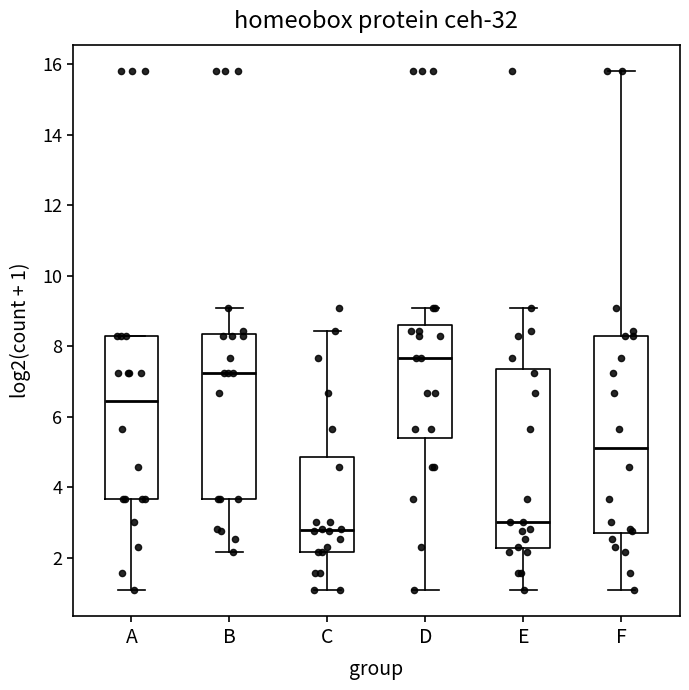

Reading left to right, read every box against the y-axis: the position of its median line, the range the box covers, and the ends of its whiskers. The values are not printed on the chart, so give them approximately, as read against the axis.

A: median 6.4, box 3.6 to 8.4, whiskers 1.0 to 8.4
B: median 7.2, box 3.6 to 8.4, whiskers 2.2 to 9.0
C: median 2.8, box 2.2 to 4.8, whiskers 1.0 to 8.4
D: median 7.6, box 5.4 to 8.6, whiskers 1.0 to 9.0
E: median 3.0, box 2.2 to 7.4, whiskers 1.0 to 9.0
F: median 5.2, box 2.8 to 8.4, whiskers 1.0 to 15.8